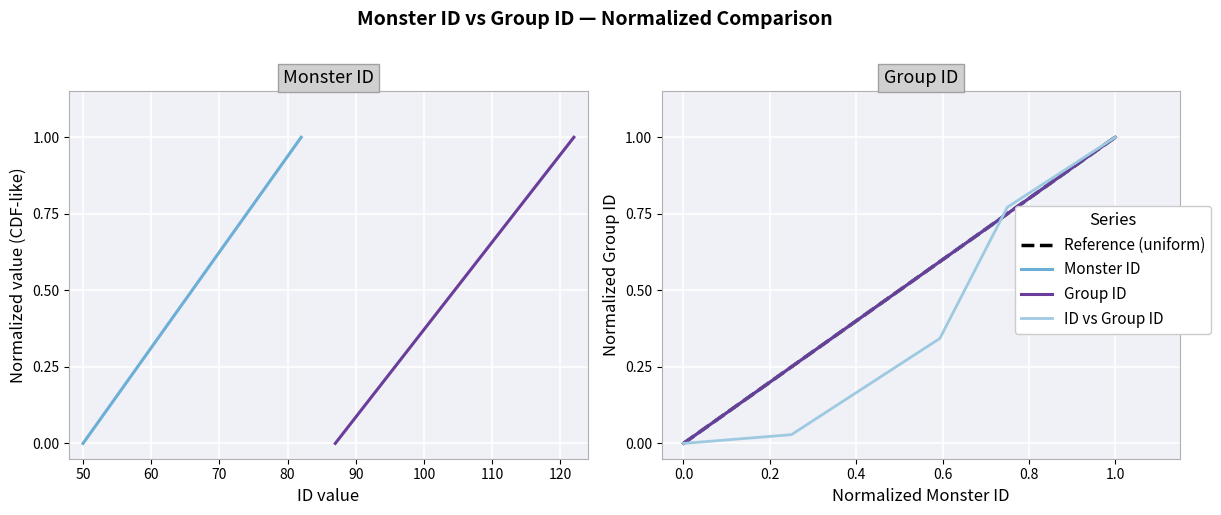

How many values in Group ID are above zero?

21